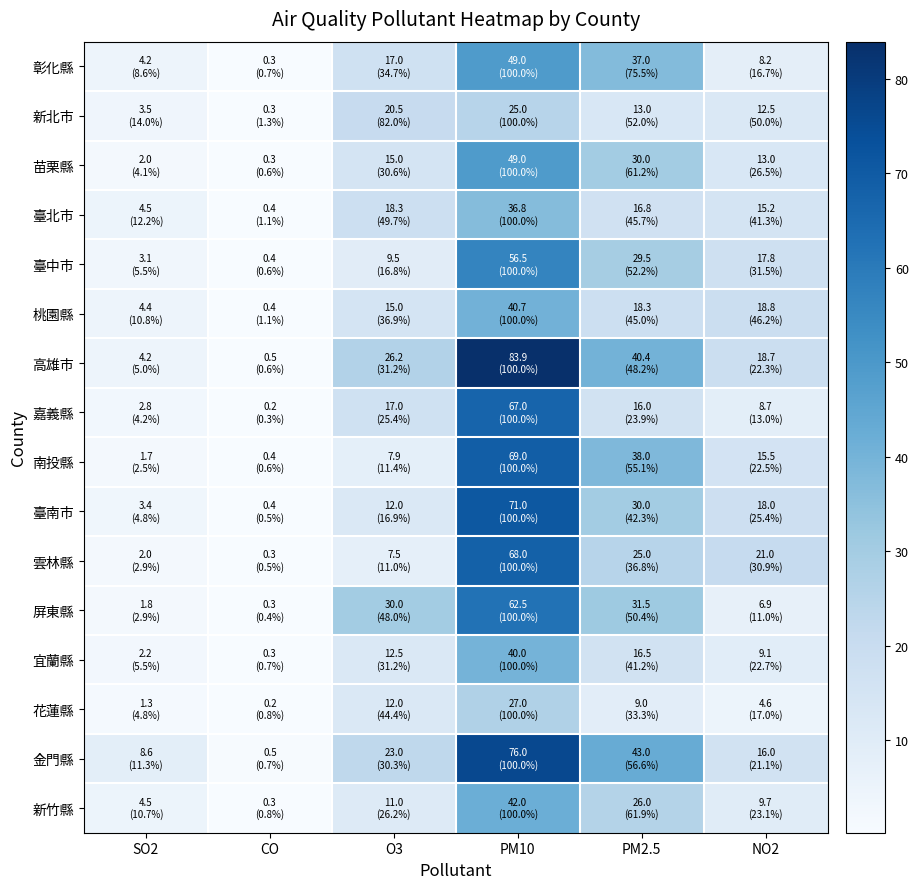

Between CO and PM10, which series saw the biggest shift?

高雄市